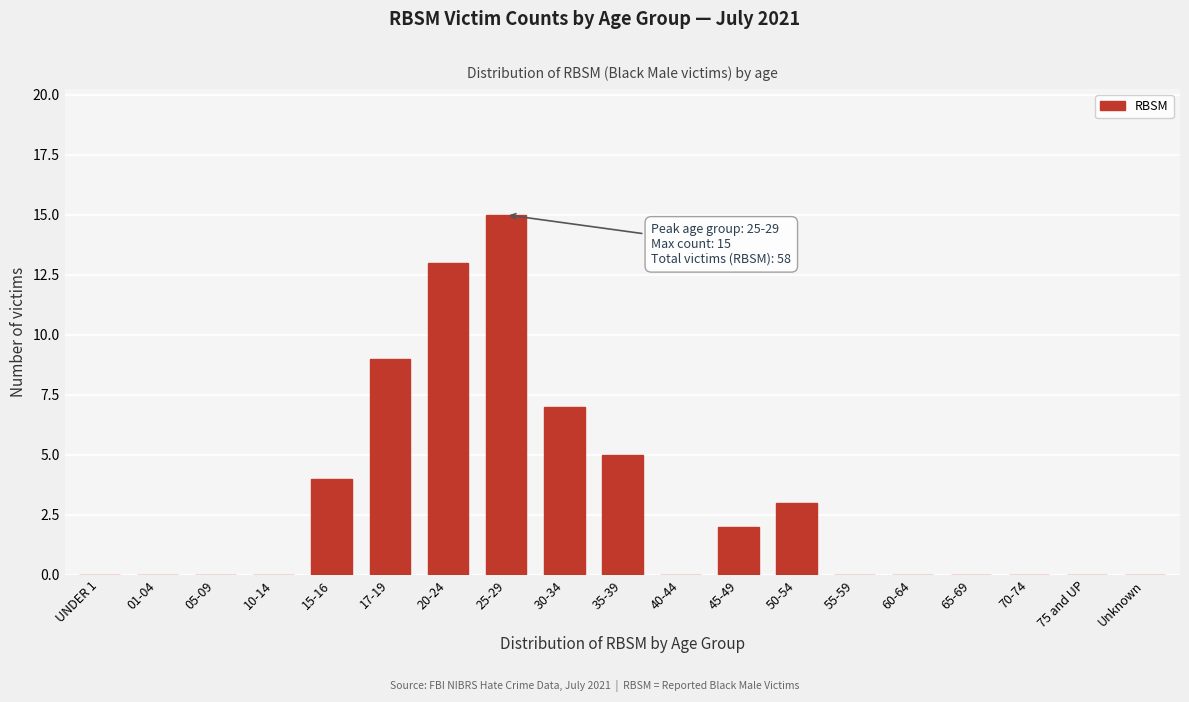

Reading left to right, what are all the values shown in this chart?

UNDER 1=0	01-04=0	05-09=0	10-14=0	15-16=4	17-19=9	20-24=13	25-29=15	30-34=7	35-39=5	40-44=0	45-49=2	50-54=3	55-59=0	60-64=0	65-69=0	70-74=0	75 and UP=0	Unknown=0